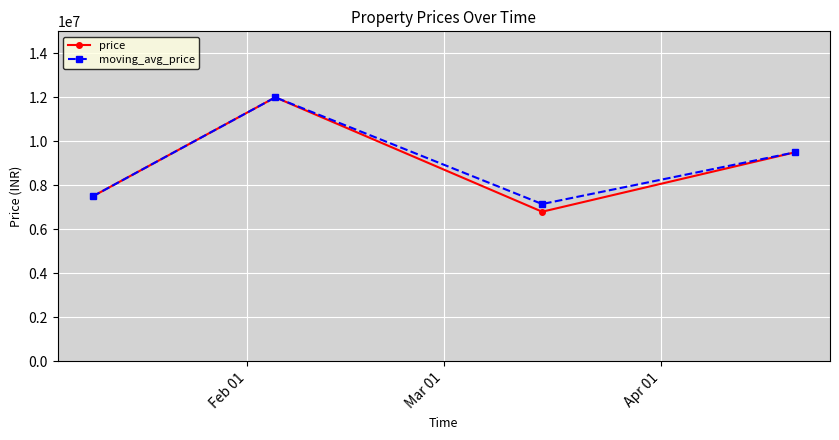

What is the value of the price point at the 2nd from the left?

12000000